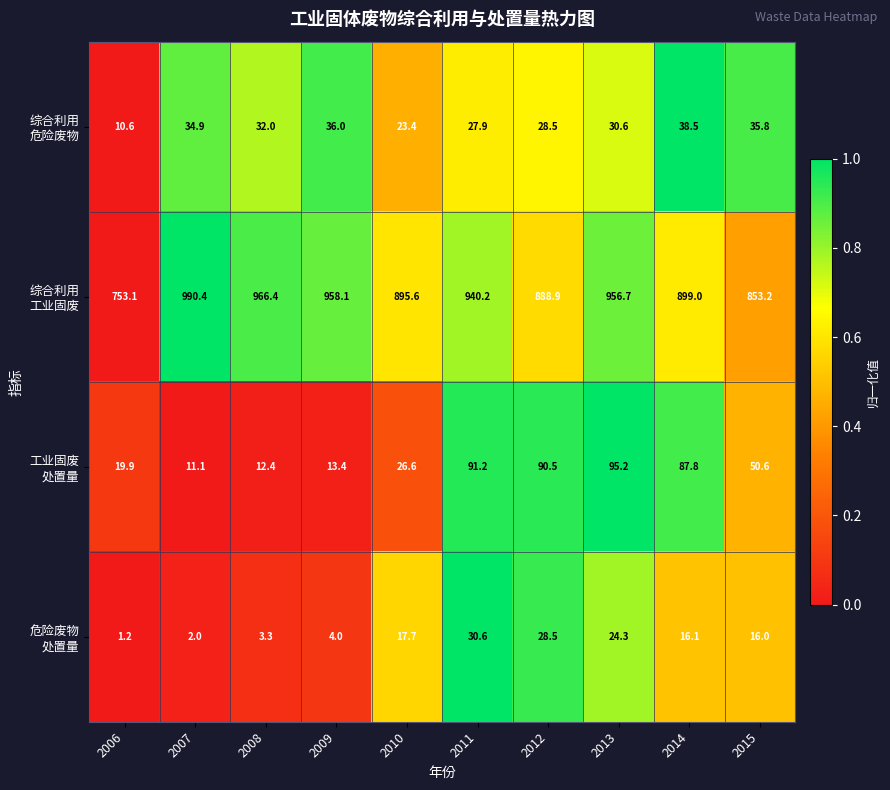

How many categories are shown in the chart?

10